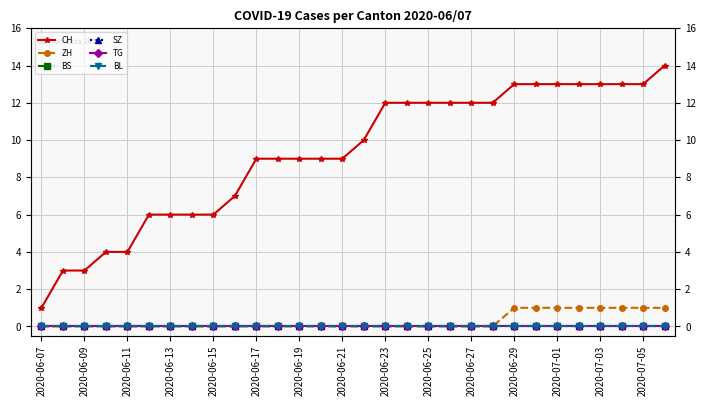

True or false: CH and BL cross at least once.

False